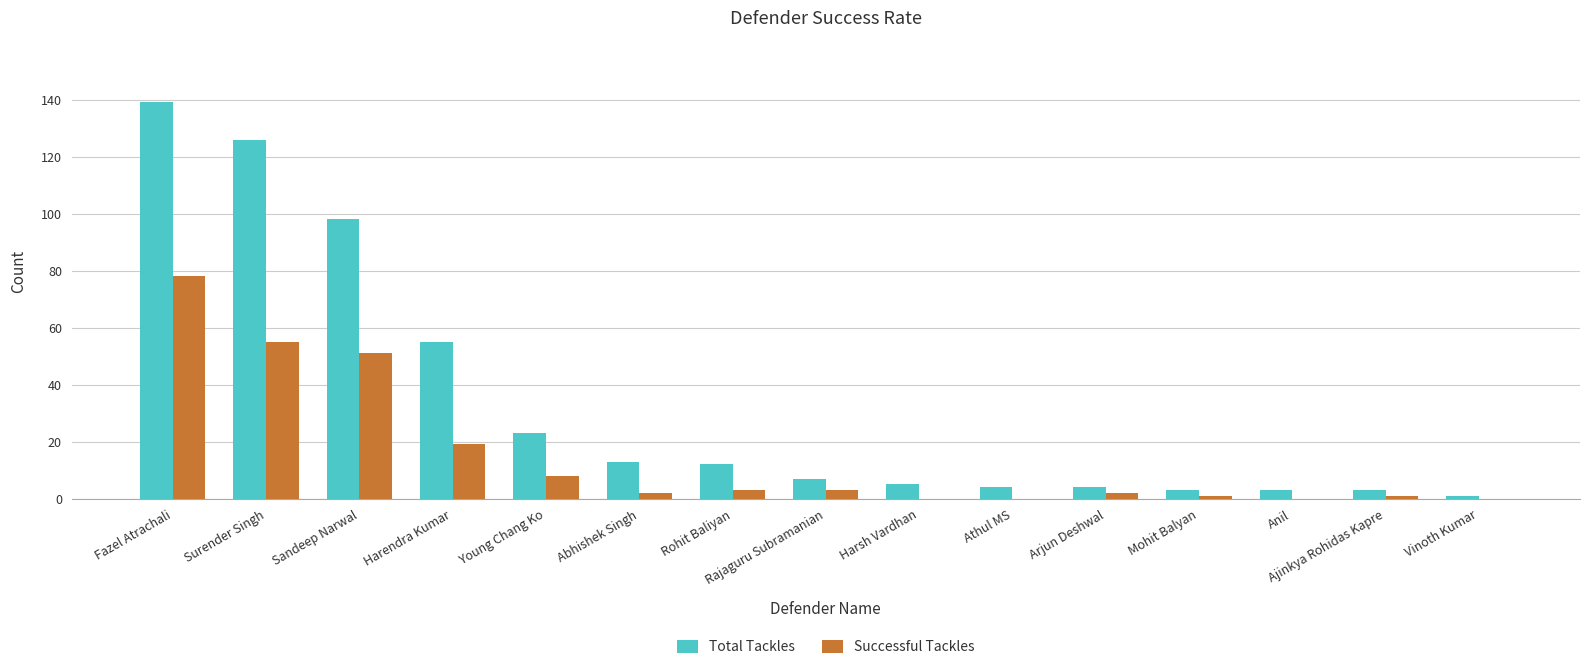

Is it true that Total Tackles equals 7 at Rajaguru Subramanian?

True